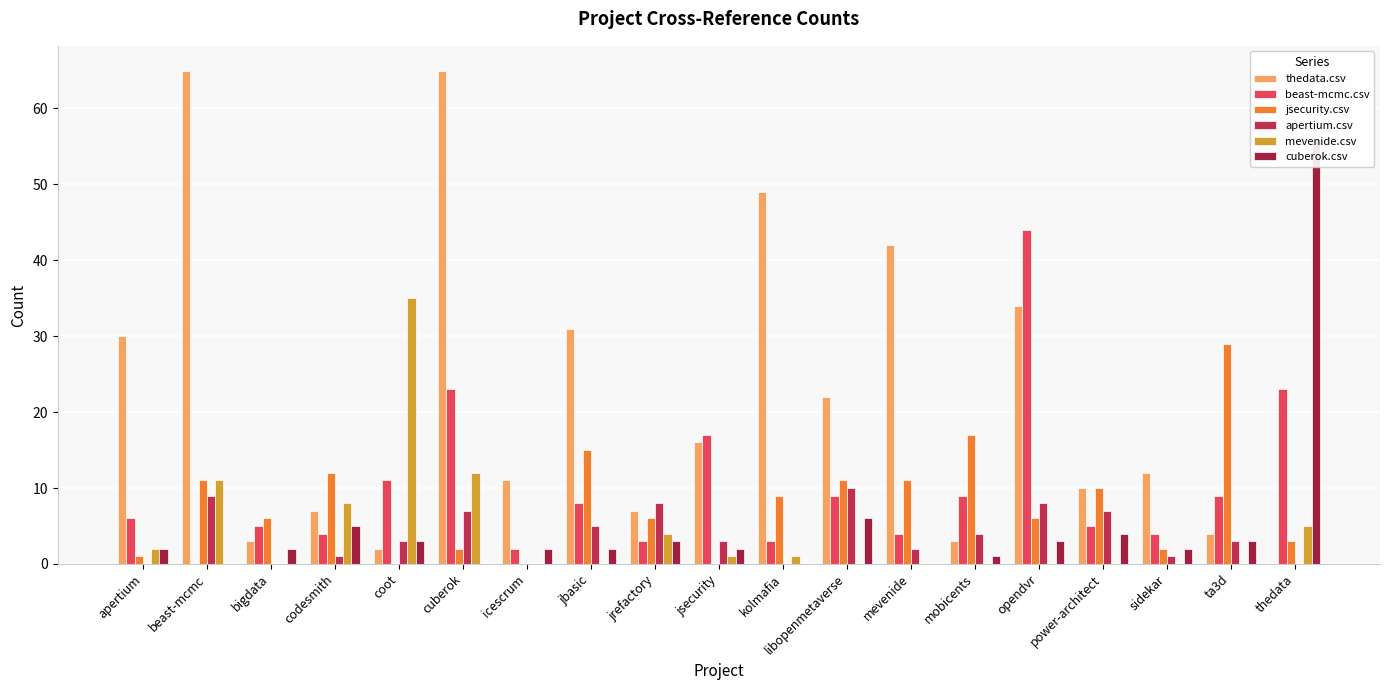

Reading left to right, transcribe all the data shown in this chart.

thedata.csv: apertium=30	beast-mcmc=65	bigdata=3	codesmith=7	coot=2	cuberok=65	icescrum=11	jbasic=31	jrefactory=7	jsecurity=16	kolmafia=49	libopenmetaverse=22	mevenide=42	mobicents=3	opendvr=34	power-architect=10	sidekar=12	ta3d=4	thedata=0
beast-mcmc.csv: apertium=6	beast-mcmc=0	bigdata=5	codesmith=4	coot=11	cuberok=23	icescrum=2	jbasic=8	jrefactory=3	jsecurity=17	kolmafia=3	libopenmetaverse=9	mevenide=4	mobicents=9	opendvr=44	power-architect=5	sidekar=4	ta3d=9	thedata=23
jsecurity.csv: apertium=1	beast-mcmc=11	bigdata=6	codesmith=12	coot=0	cuberok=2	icescrum=0	jbasic=15	jrefactory=6	jsecurity=0	kolmafia=9	libopenmetaverse=11	mevenide=11	mobicents=17	opendvr=6	power-architect=10	sidekar=2	ta3d=29	thedata=3
apertium.csv: apertium=0	beast-mcmc=9	bigdata=0	codesmith=1	coot=3	cuberok=7	icescrum=0	jbasic=5	jrefactory=8	jsecurity=3	kolmafia=0	libopenmetaverse=10	mevenide=2	mobicents=4	opendvr=8	power-architect=7	sidekar=1	ta3d=3	thedata=0
mevenide.csv: apertium=2	beast-mcmc=11	bigdata=0	codesmith=8	coot=35	cuberok=12	icescrum=0	jbasic=0	jrefactory=4	jsecurity=1	kolmafia=1	libopenmetaverse=0	mevenide=0	mobicents=0	opendvr=0	power-architect=0	sidekar=0	ta3d=0	thedata=5
cuberok.csv: apertium=2	beast-mcmc=0	bigdata=2	codesmith=5	coot=3	cuberok=0	icescrum=2	jbasic=2	jrefactory=3	jsecurity=2	kolmafia=0	libopenmetaverse=6	mevenide=0	mobicents=1	opendvr=3	power-architect=4	sidekar=2	ta3d=3	thedata=56